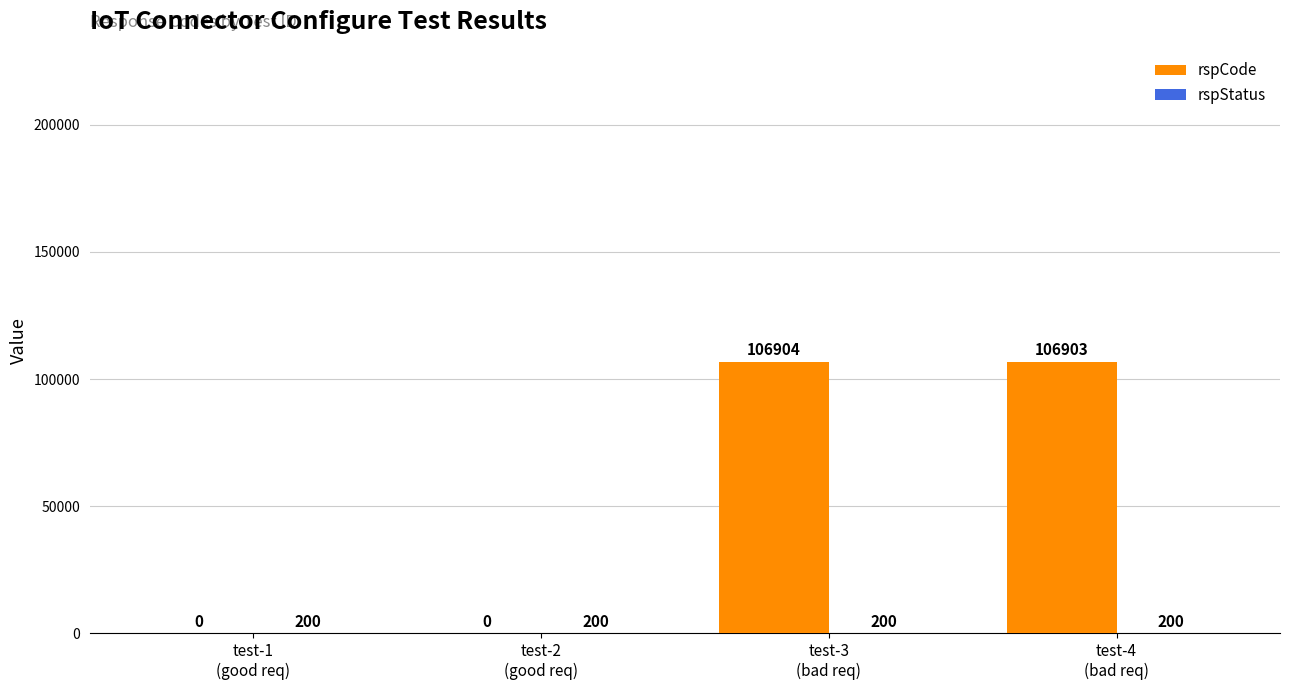

What is the greatest value displayed?

106904